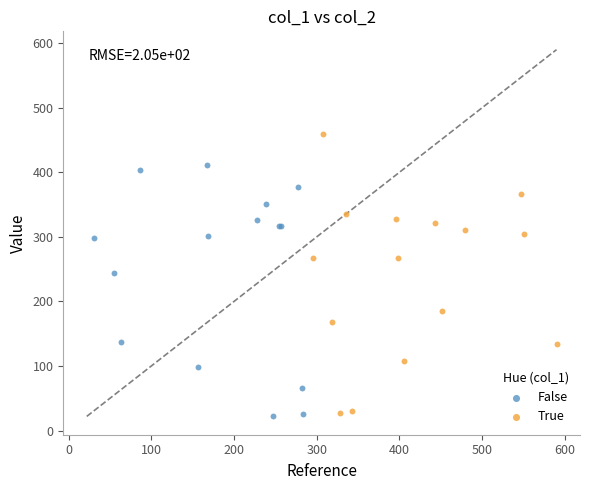

Which series reaches the minimum Y coordinate?

False